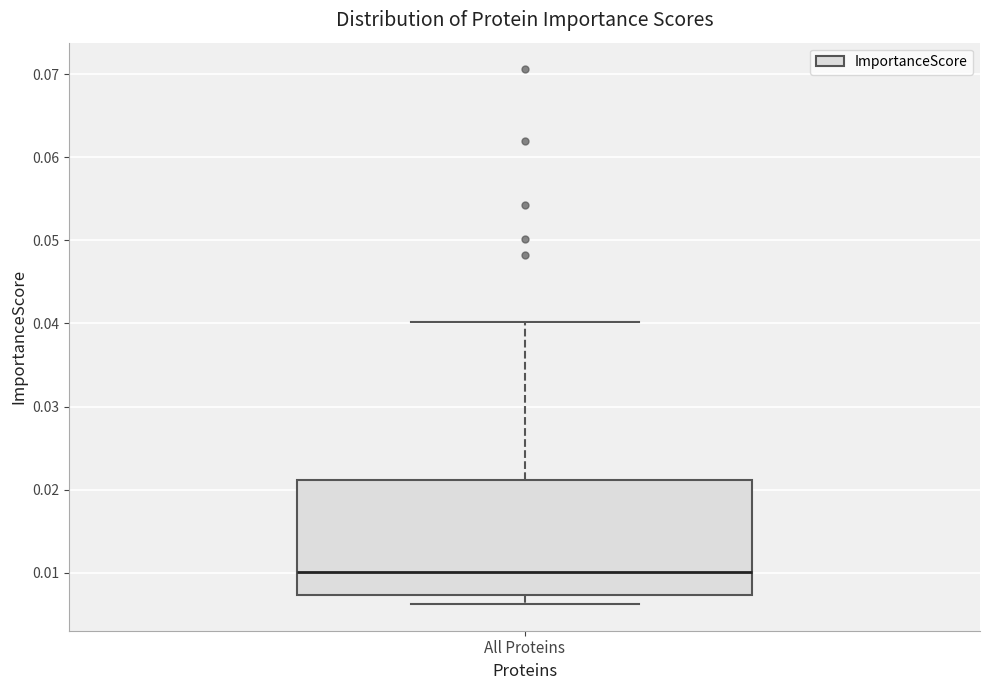

Where does the lower whisker of the box for All Proteins end on the y-axis? The values are not printed on the chart, so give them approximately, as read against the axis.

0.006